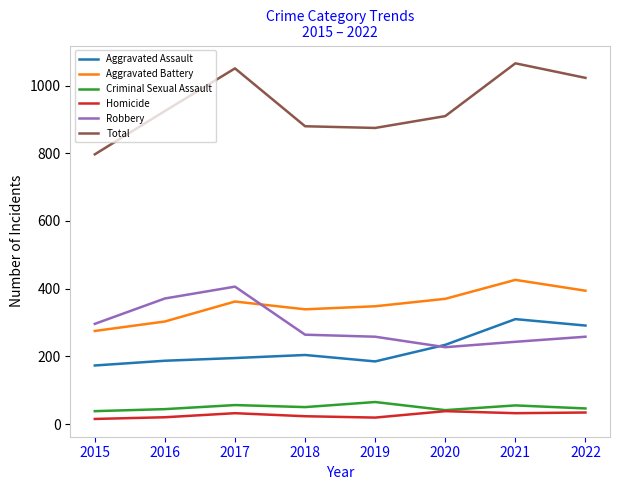

What is the sum of the Robbery values at 2016 and 2021?

614